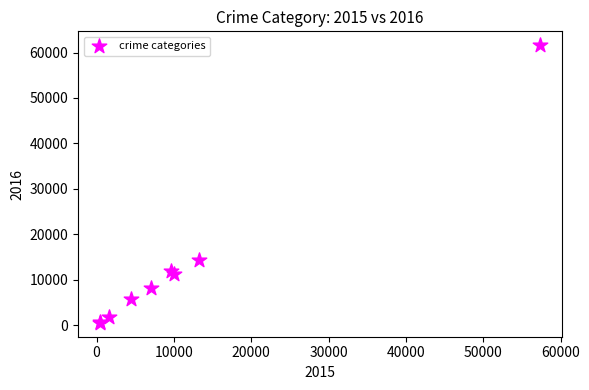

What Y value in the scatter plot is closest to 31066?

14289